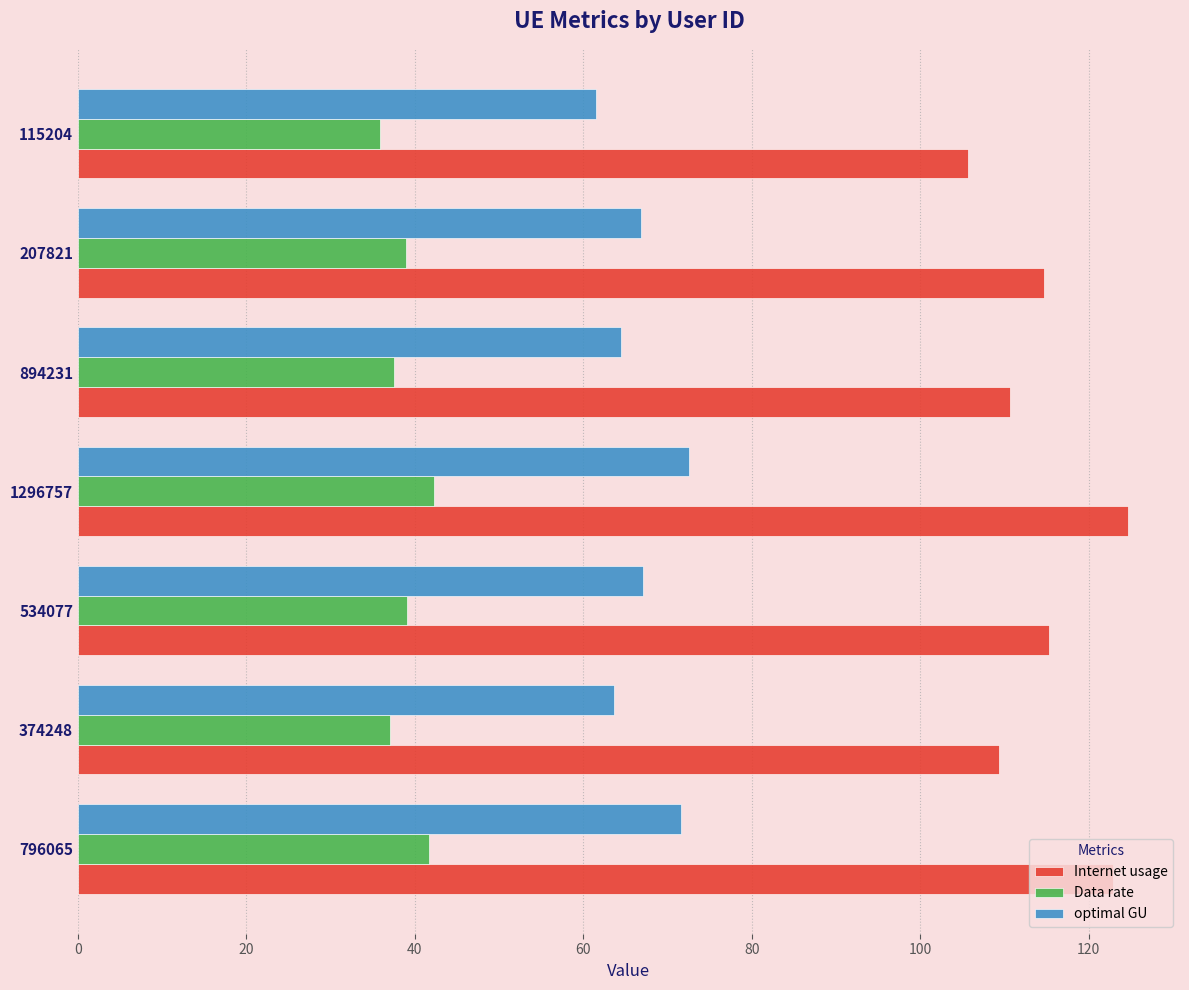

The value of Internet usage at 894231 is 110.6. True or false?

True